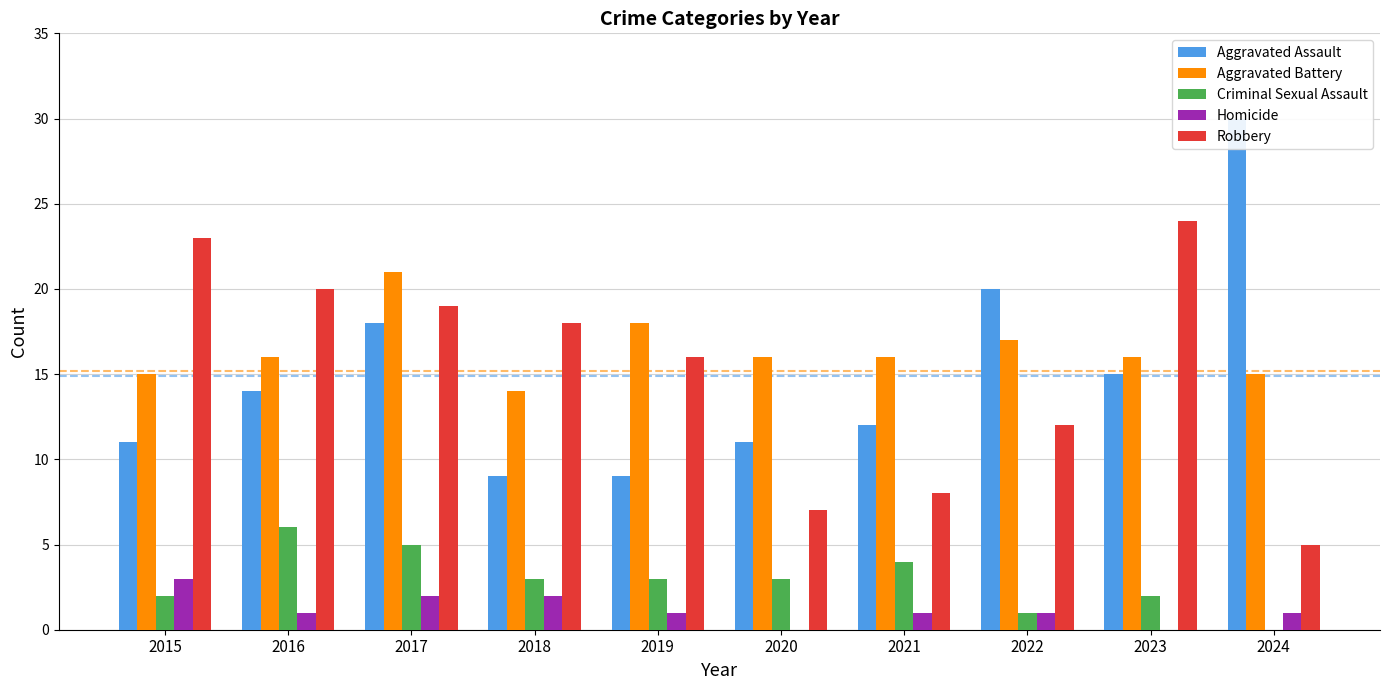

Which has a higher value, 2015 or 2018?

2015